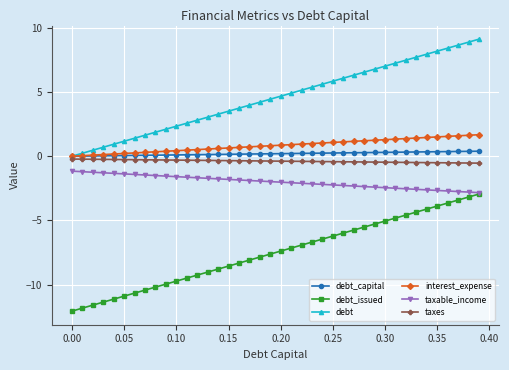

What is the value of the debt_issued point at the 1st from the left?

-12.1